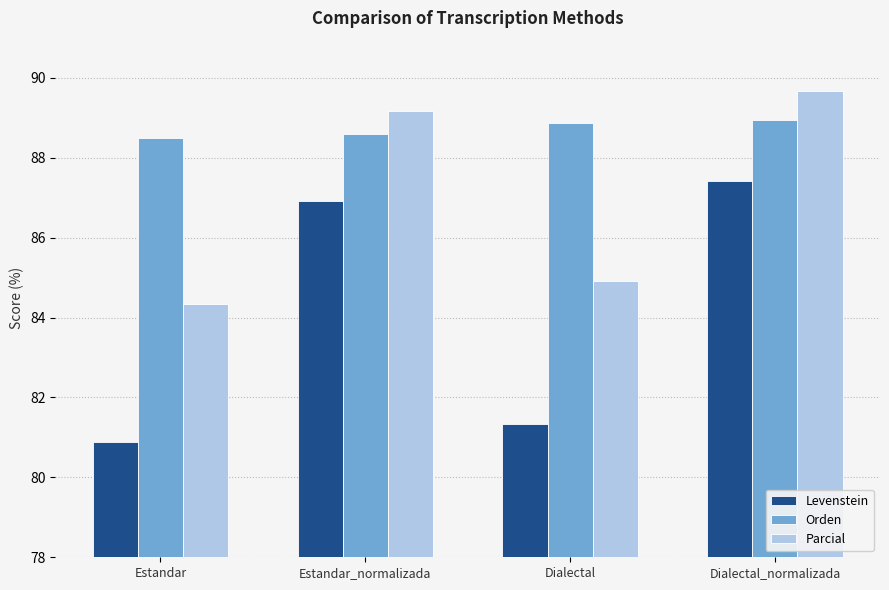

What is the difference between the maximum and minimum values in the Orden series?

0.5